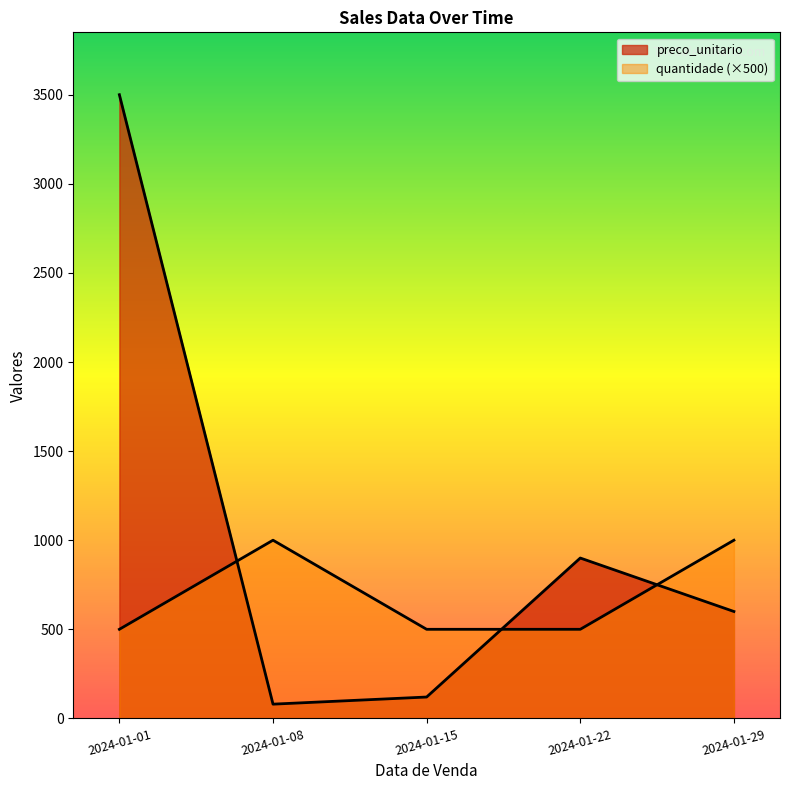

Which category has the lowest value in the preco_unitario series?

2024-01-08